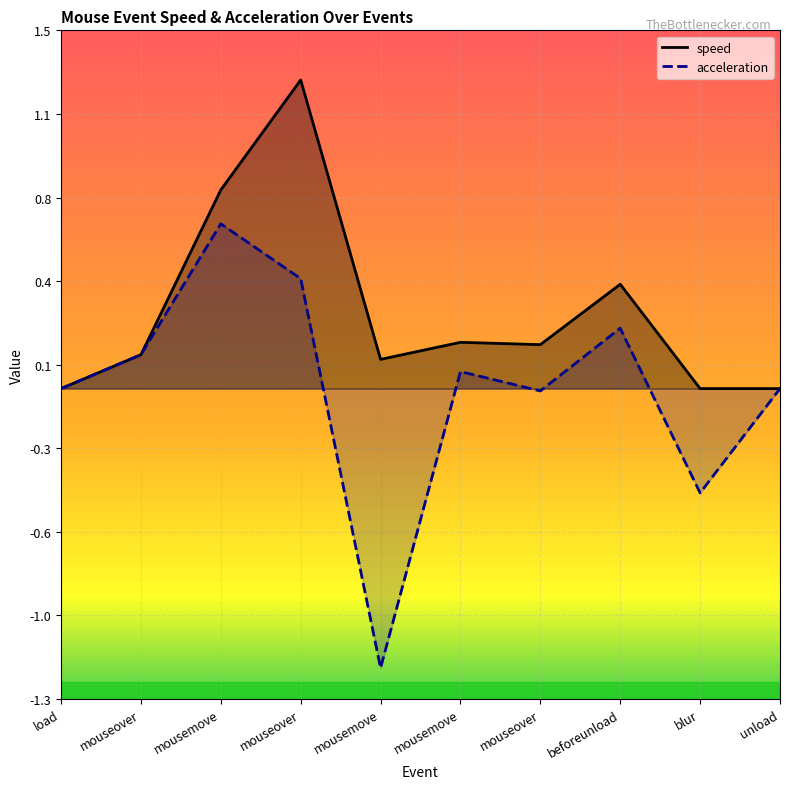

At which label does acceleration reach its minimum?

mousemove